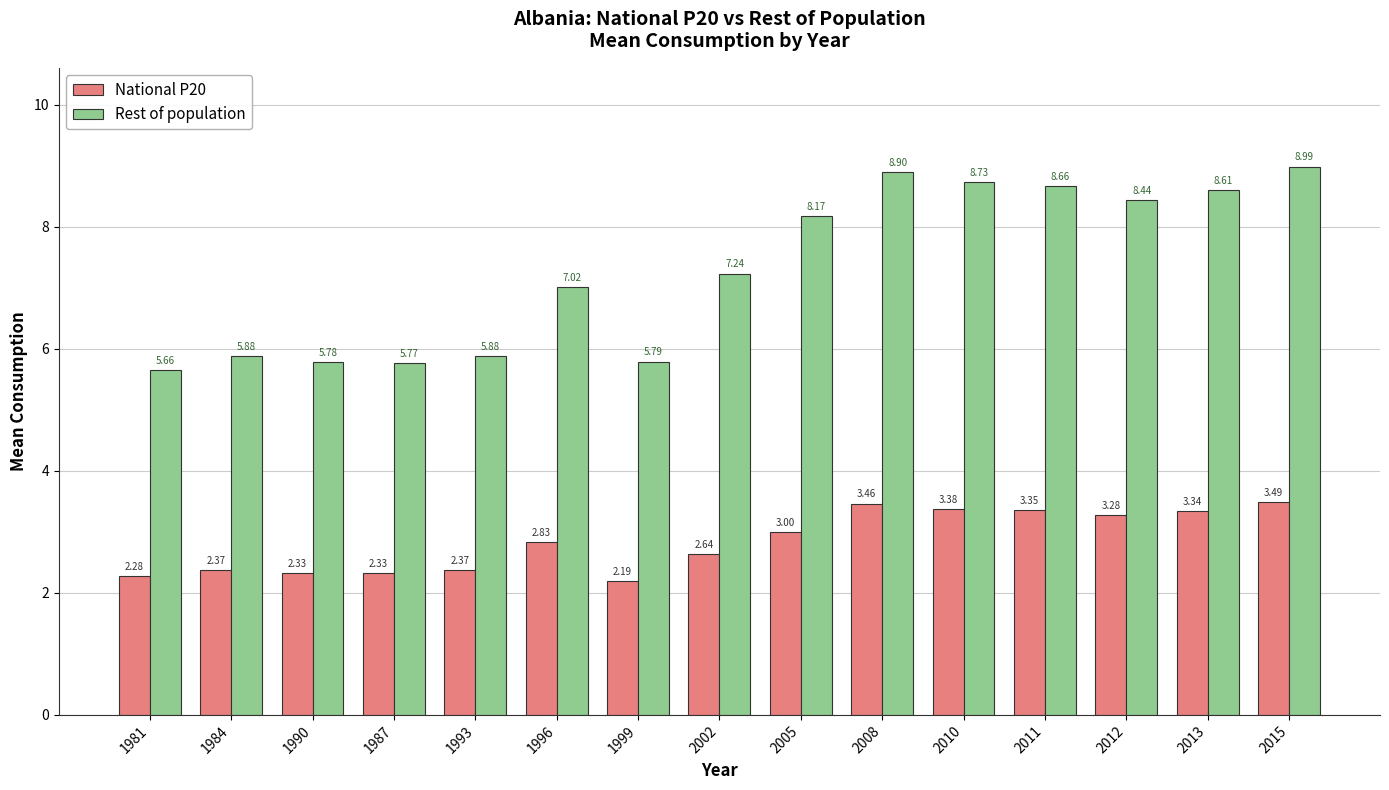

How many data points in Rest of population are above 7?

9